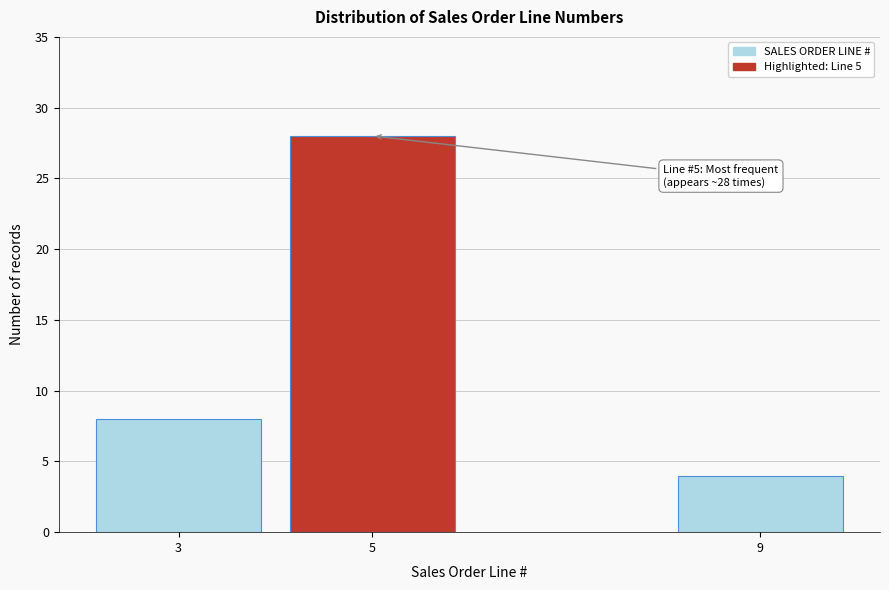

Reading left to right, extract all data points from this chart.

3=8	5=28	9=4